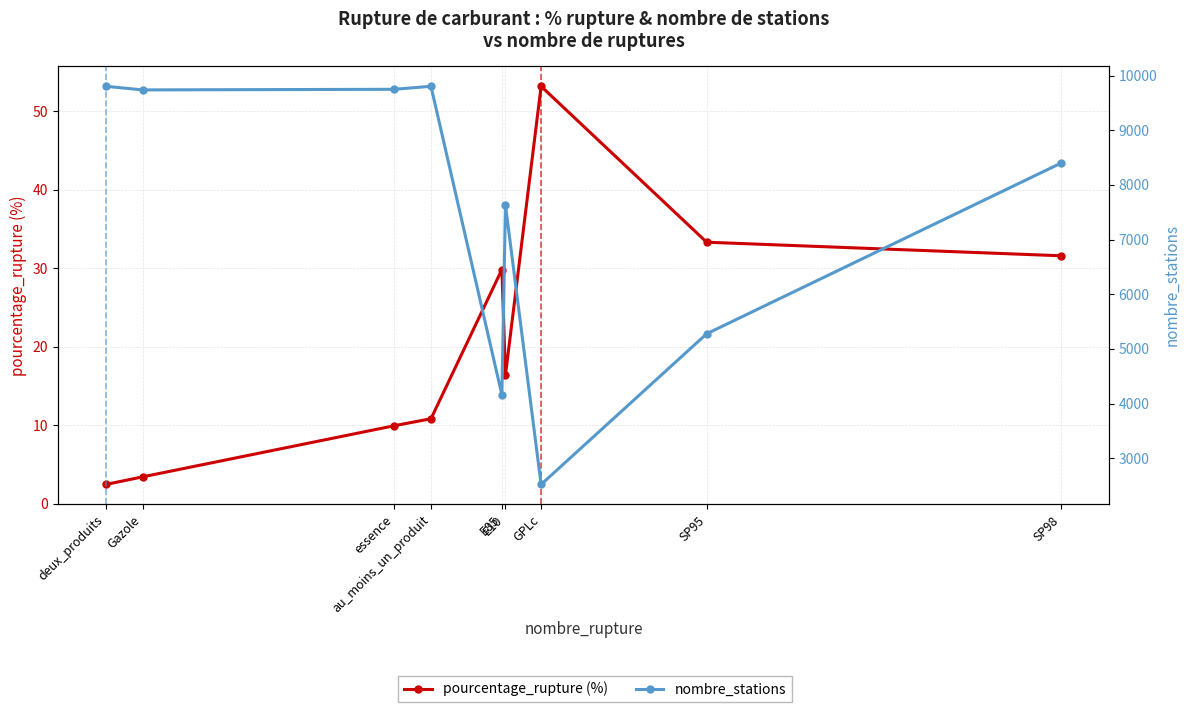

How many lines are shown in the chart?

2